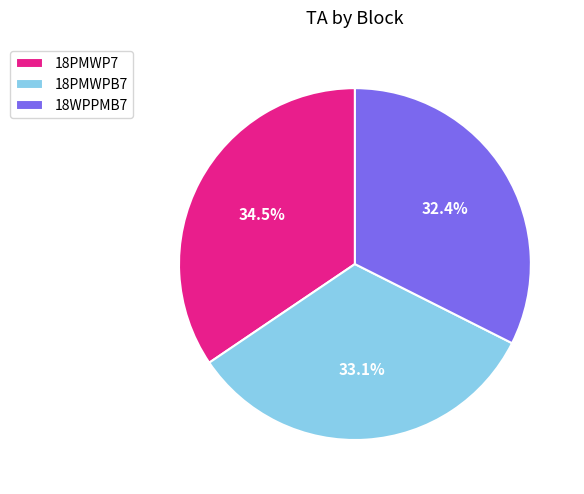

True or false: 18PMWP7 accounts for 25% of the total.

False